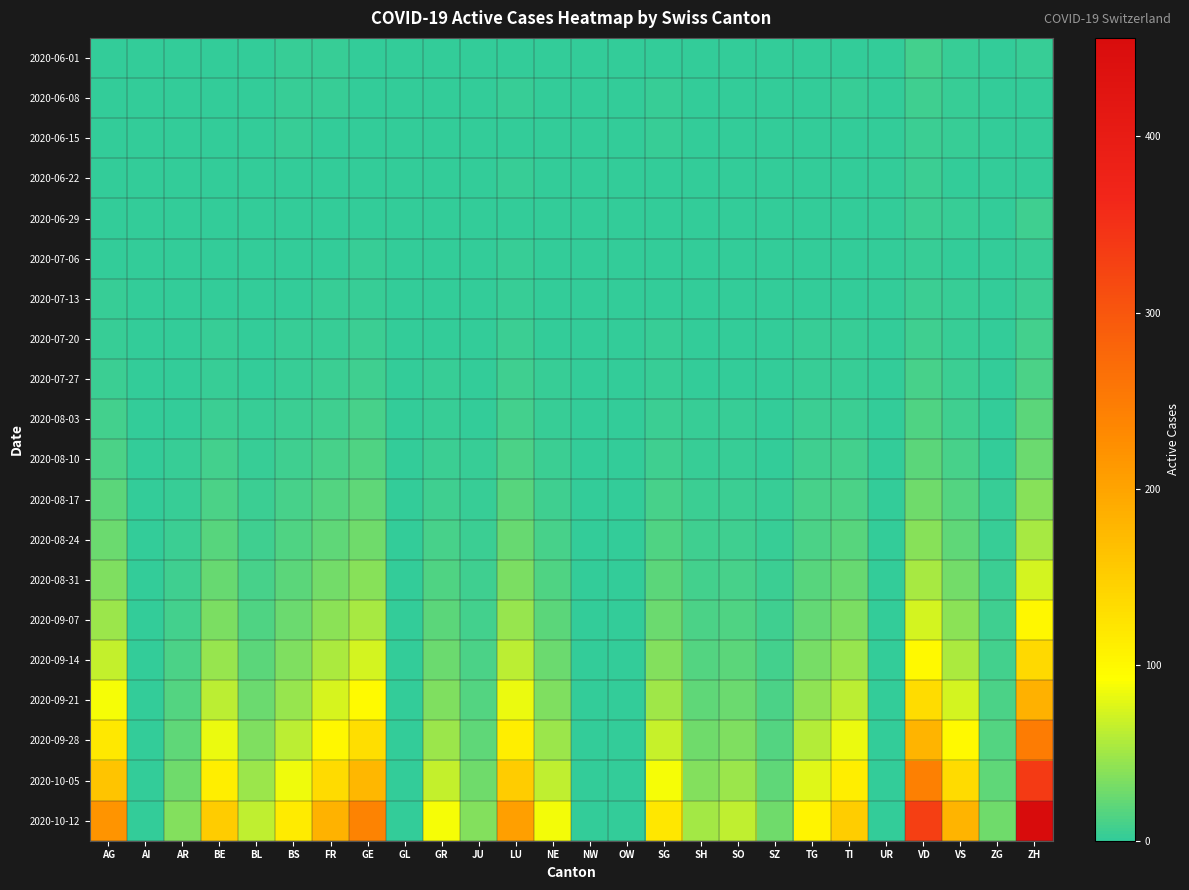

Which series has the widest spread of values?

2020-10-12